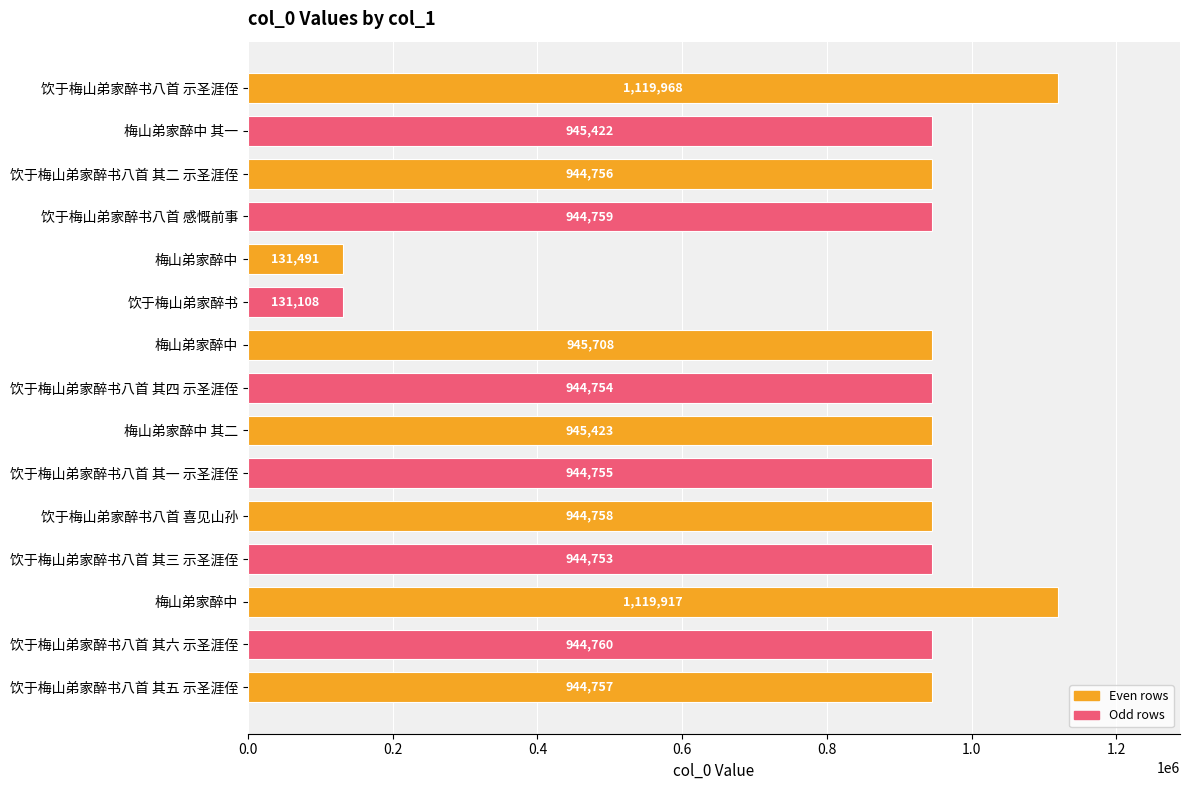

Count the number of categories in the chart.

15